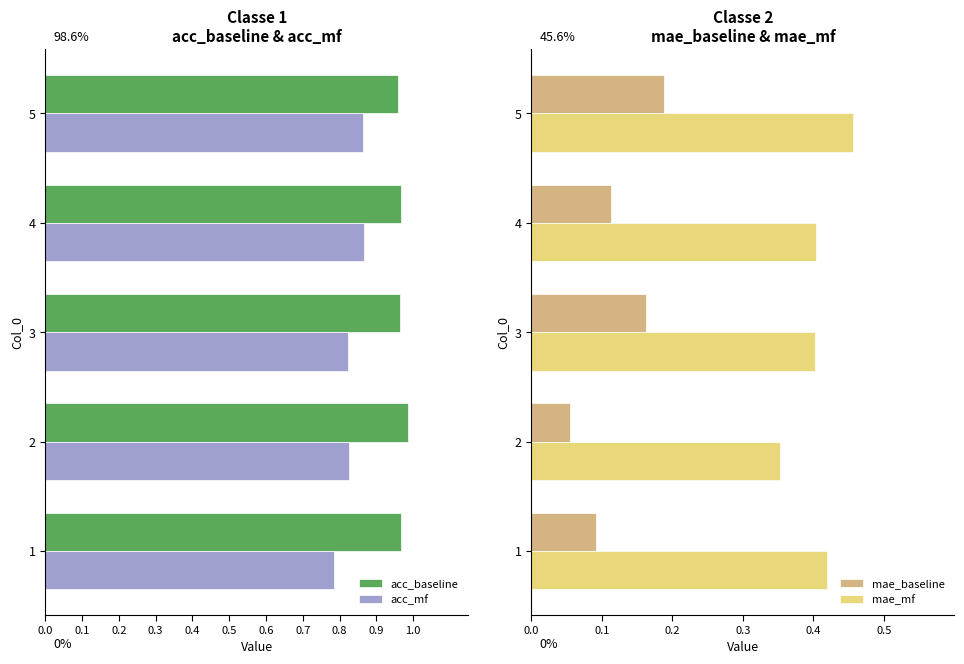

True or false: acc_baseline has a value of 1.5 at 5.

False